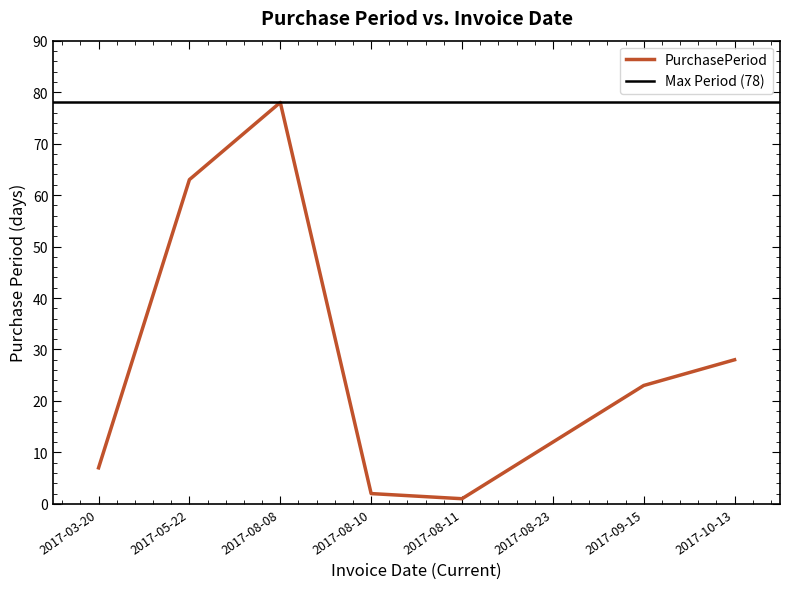

What is the change in value from 2017-03-20 to 2017-08-11?

-6